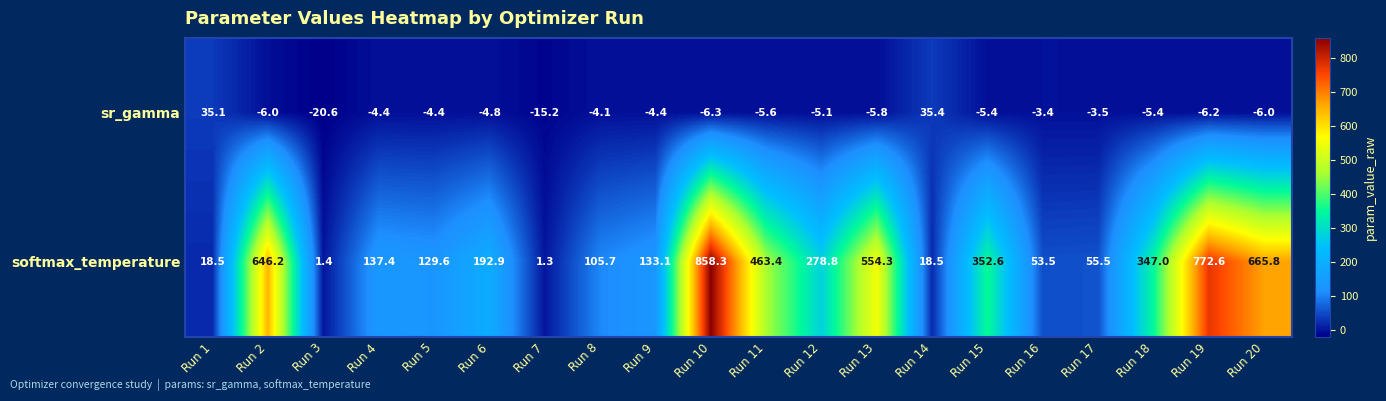

Which series has the widest spread of values?

softmax_temperature